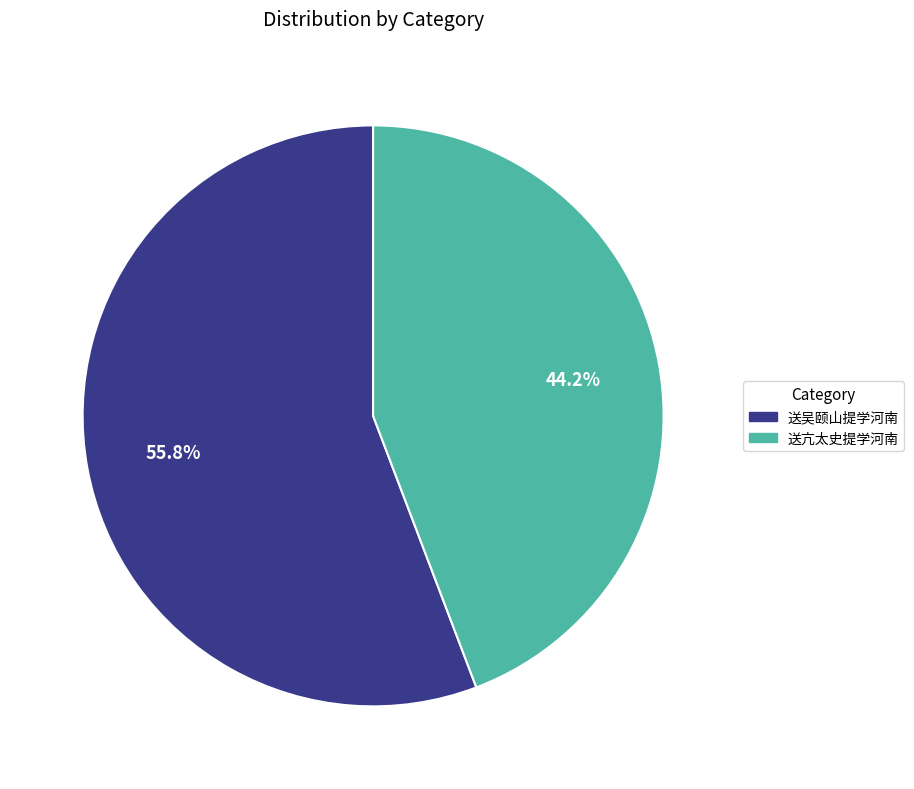

How many slices are in this pie chart?

2